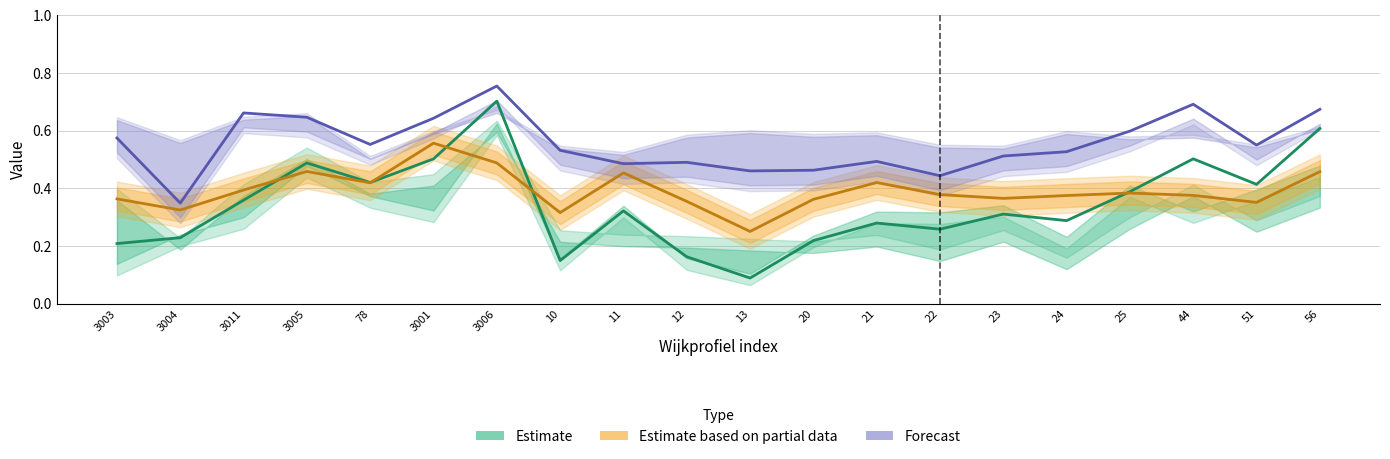

How many interior local peaks does the Estimate based on partial data series have?

5